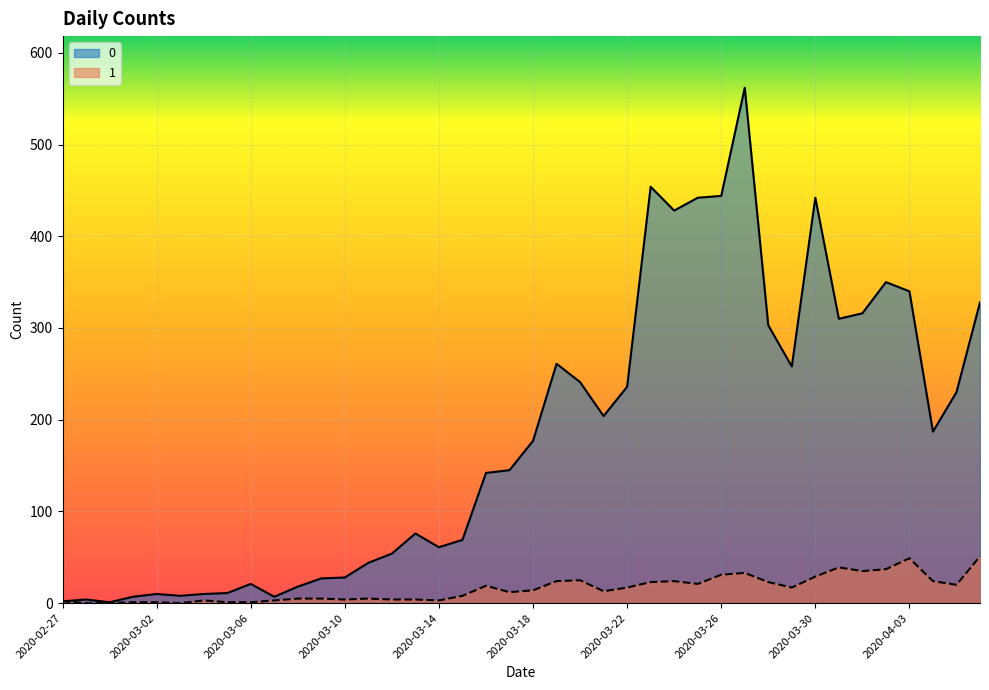

Which has a higher value, 2020-03-24 or 2020-03-06?

2020-03-24